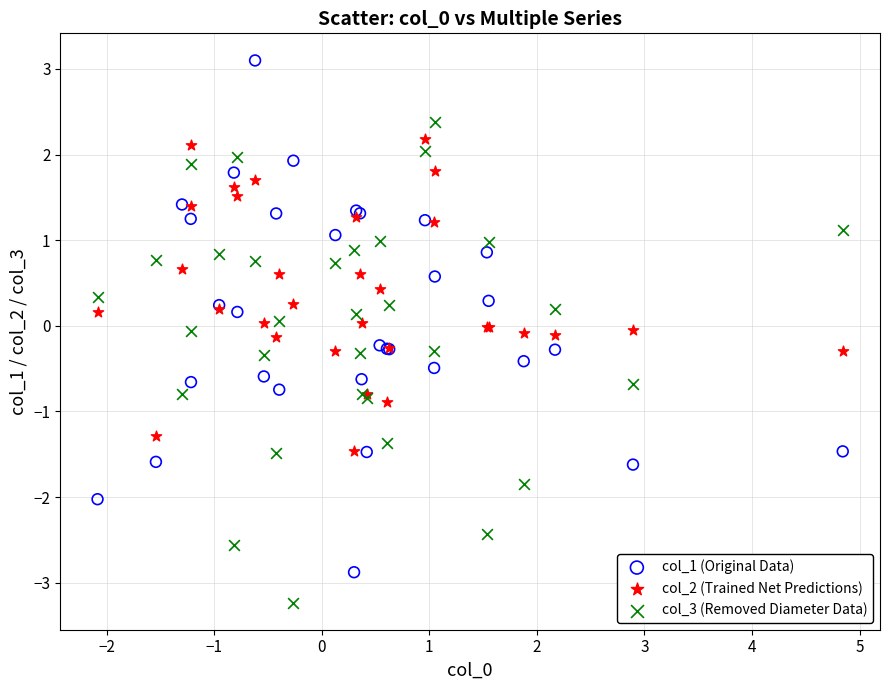

What are all the series names shown in the legend?

col_1 (Original Data), col_2 (Trained Net Predictions), col_3 (Removed Diameter Data)